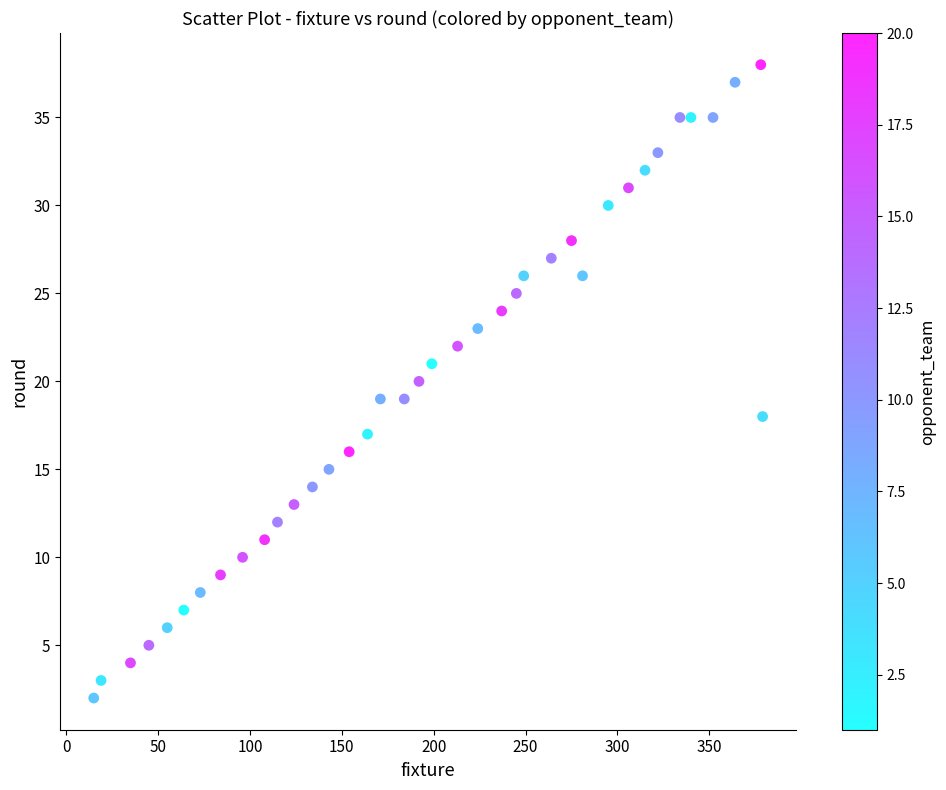

What is the range of Y values (max minus min)?

36